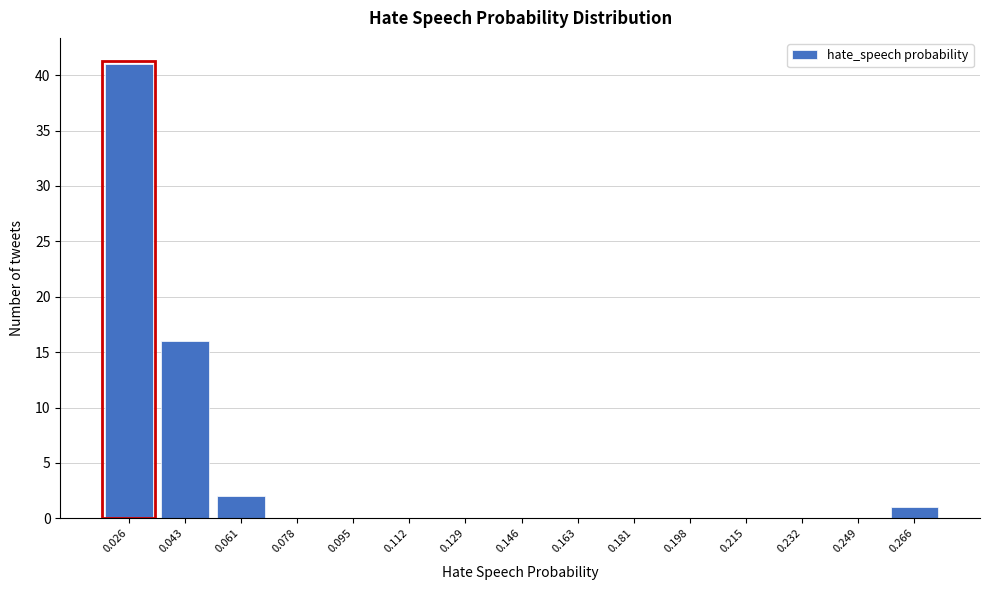

Reading left to right, extract all data points from this chart.

0.026=41	0.043=16	0.061=2	0.078=0	0.095=0	0.112=0	0.129=0	0.146=0	0.163=0	0.181=0	0.198=0	0.215=0	0.232=0	0.249=0	0.266=1